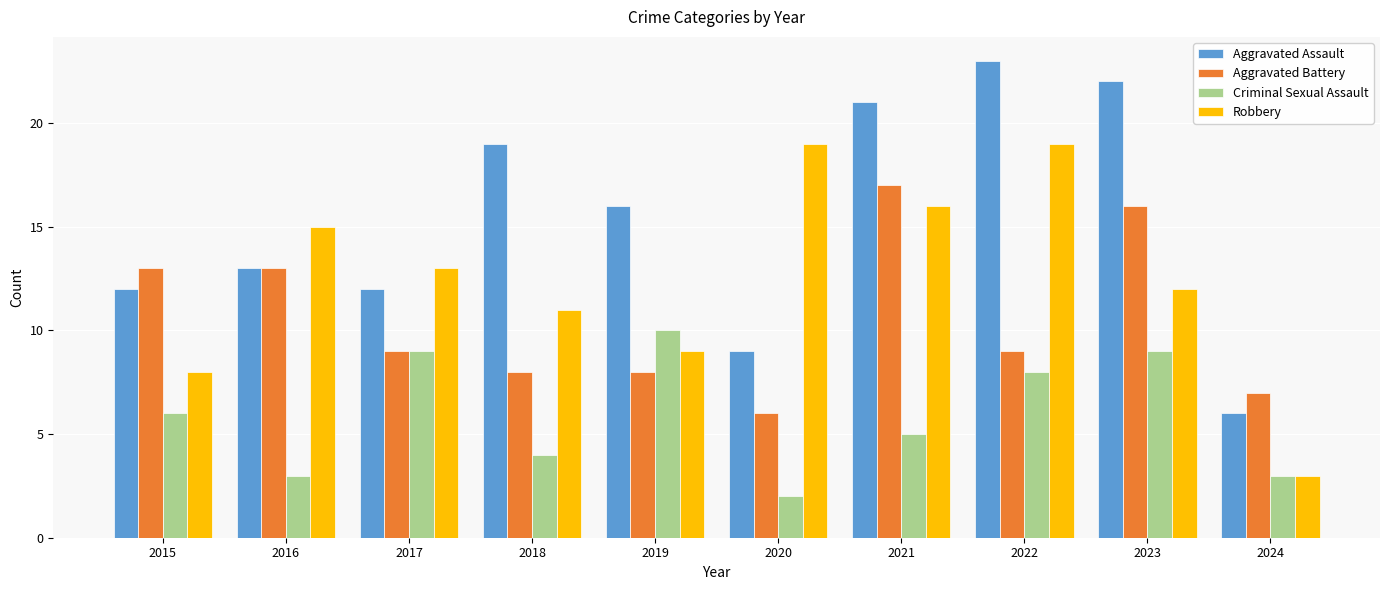

How many series are shown in this chart?

4